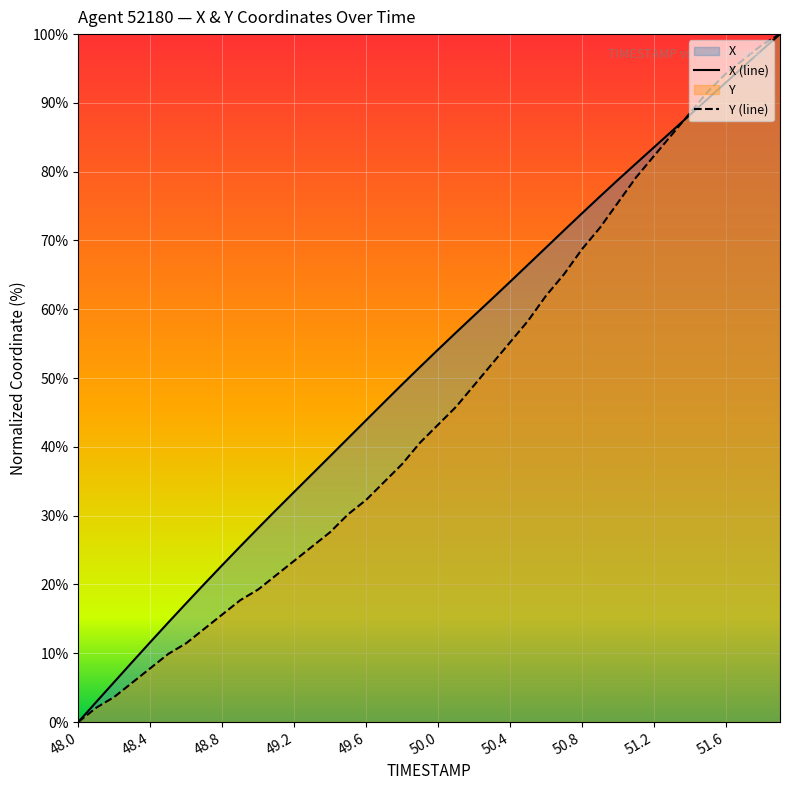

Rank the series at 48.0 from lowest to highest value.

X, Y